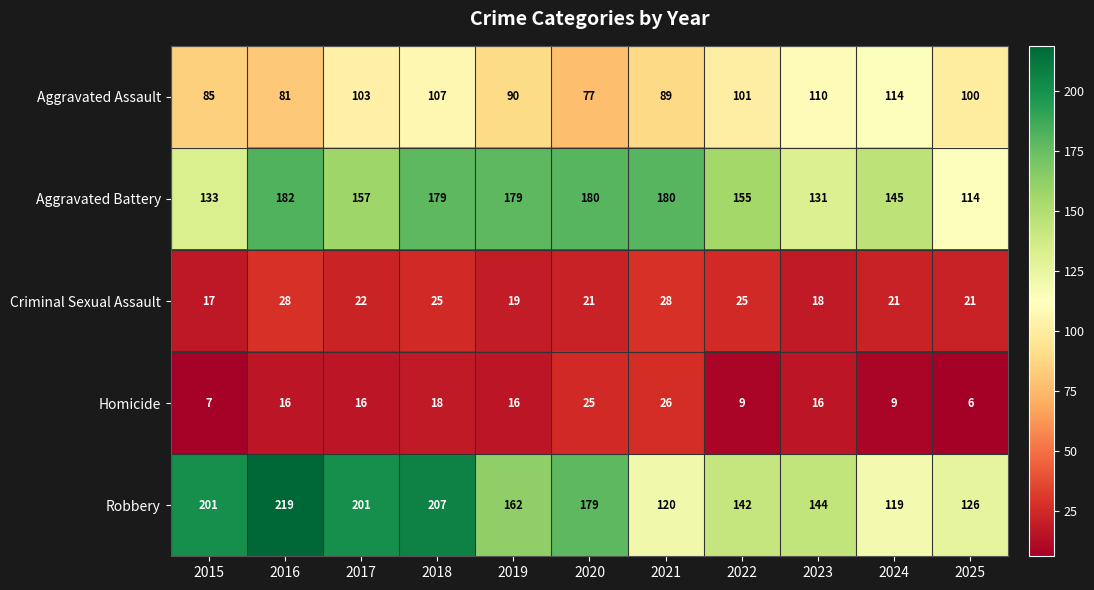

At which label does Robbery first exceed 162?

2015